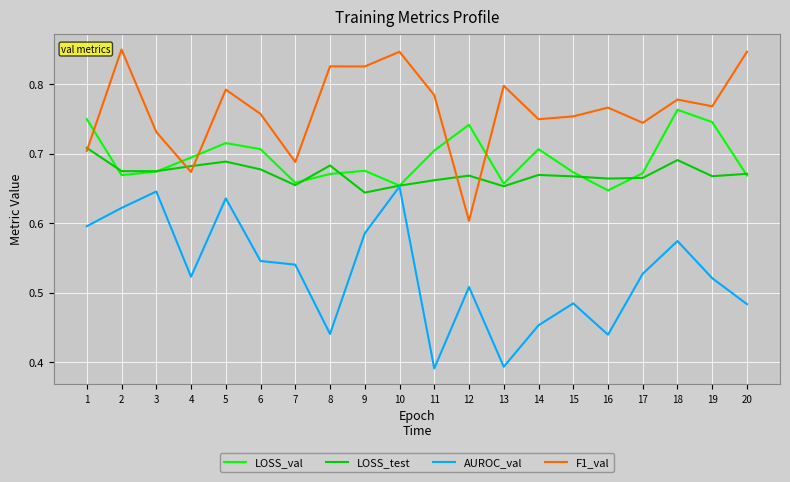

True or false: LOSS_test has a value of 1.2 at 12.

False